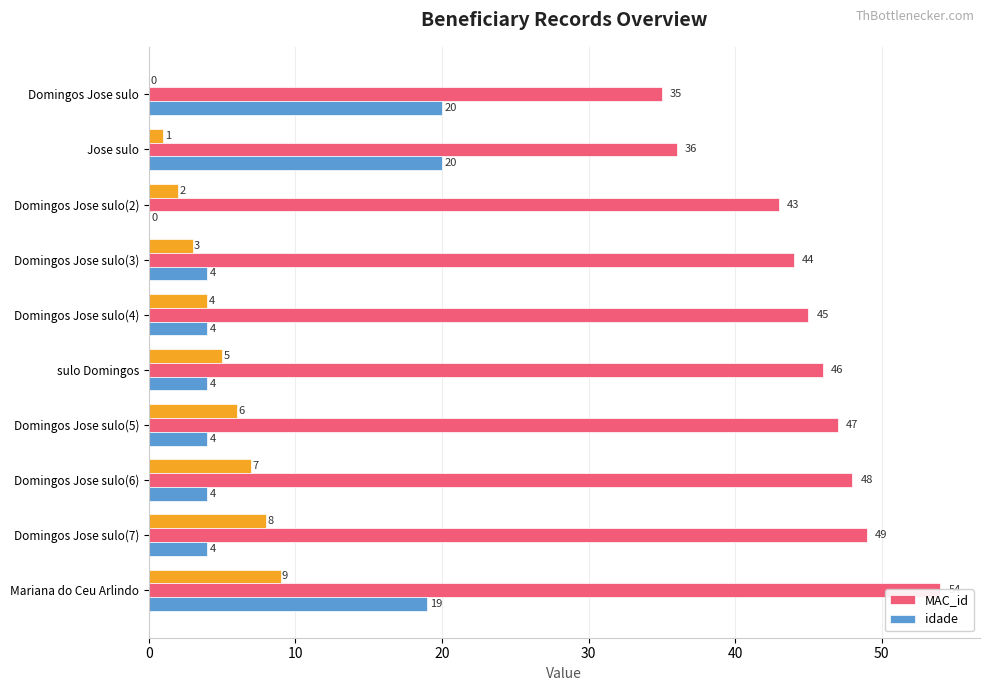

What is the approximate value of MAC_id at Domingos Jose sulo, to the nearest 10?

40